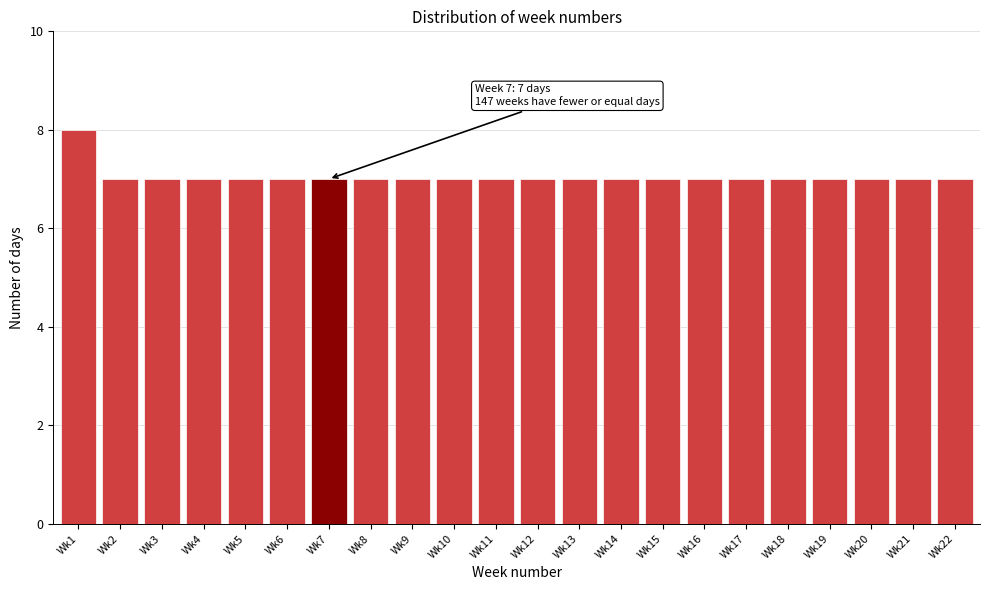

Reading left to right, list all the values displayed in this chart.

Wk1=8	Wk2=7	Wk3=7	Wk4=7	Wk5=7	Wk6=7	Wk7=7	Wk8=7	Wk9=7	Wk10=7	Wk11=7	Wk12=7	Wk13=7	Wk14=7	Wk15=7	Wk16=7	Wk17=7	Wk18=7	Wk19=7	Wk20=7	Wk21=7	Wk22=7